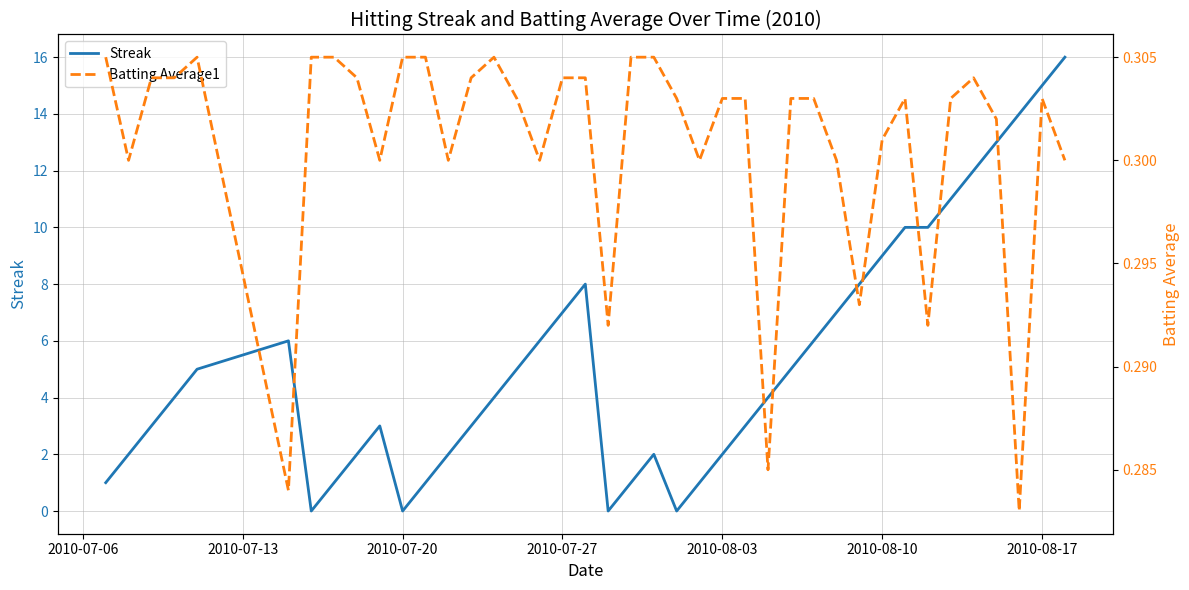

Is it true that Streak equals 11 at 2010-07-20?

False